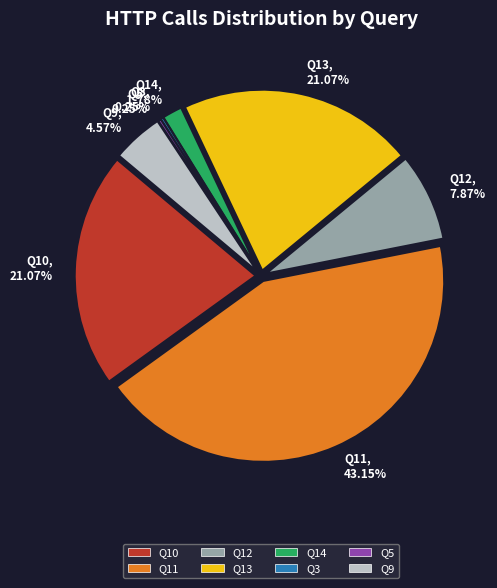

What is the change in value from Q10 to Q5?

-82